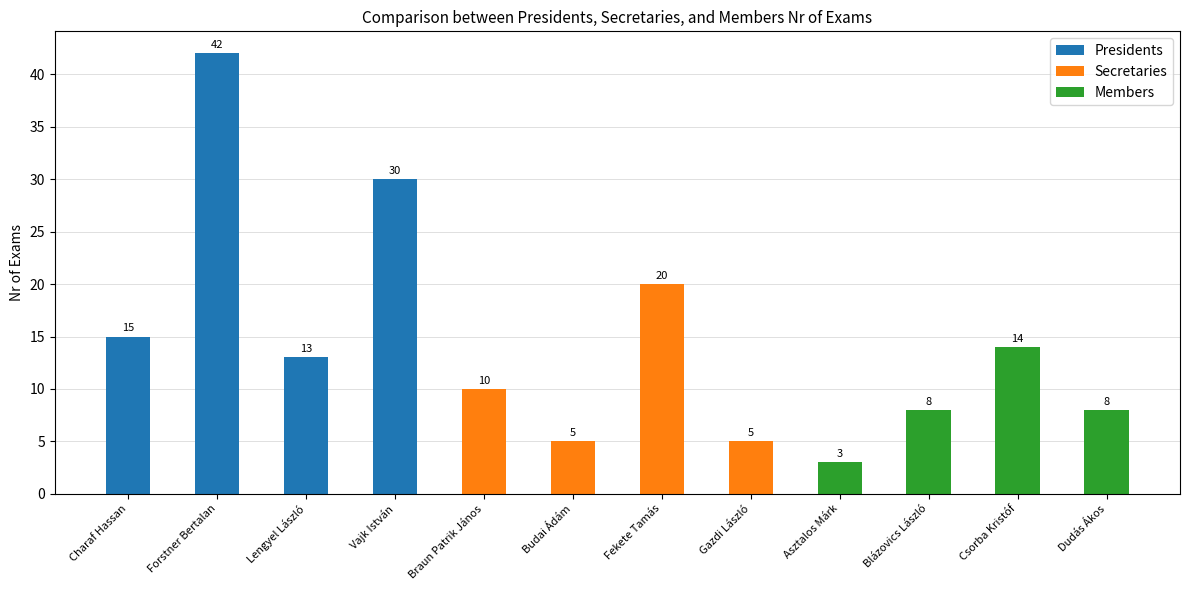

What is the label of the 8th bar from the left?

Gazdi László